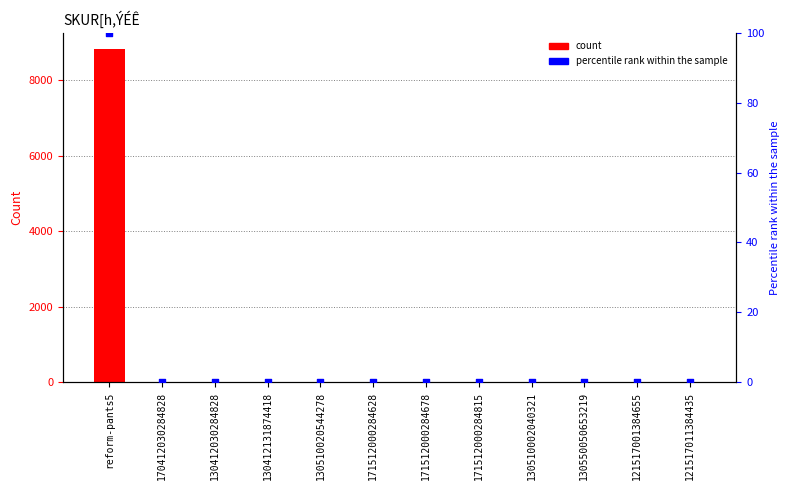

What is the total value across all series at 171512000284815?

12.1